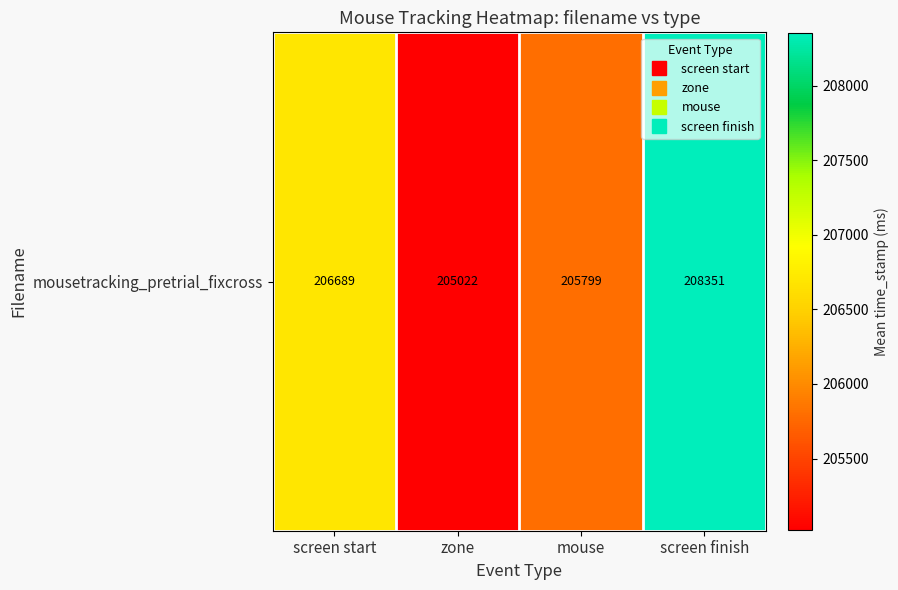

Where does the data first go above 206689?

screen start